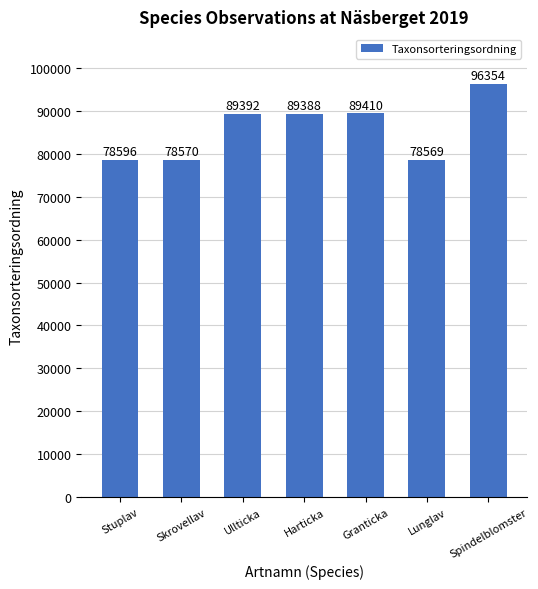

List the labels in order of value, largest first.

Spindelblomster, Granticka, Ullticka, Harticka, Stuplav, Skrovellav, Lunglav